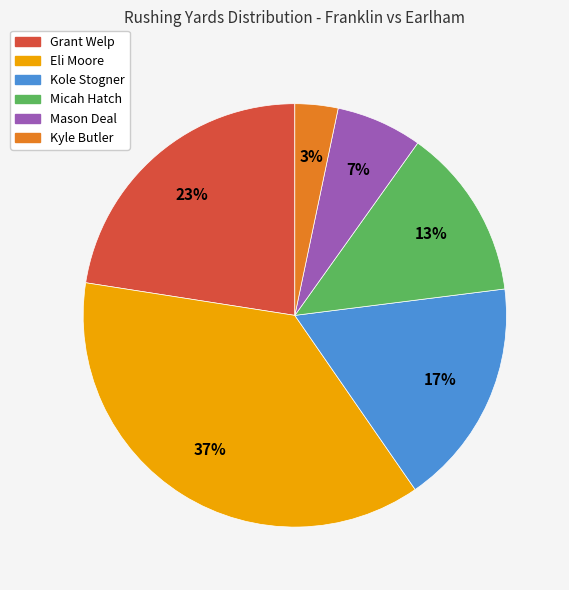

Count the number of slices in the pie.

6